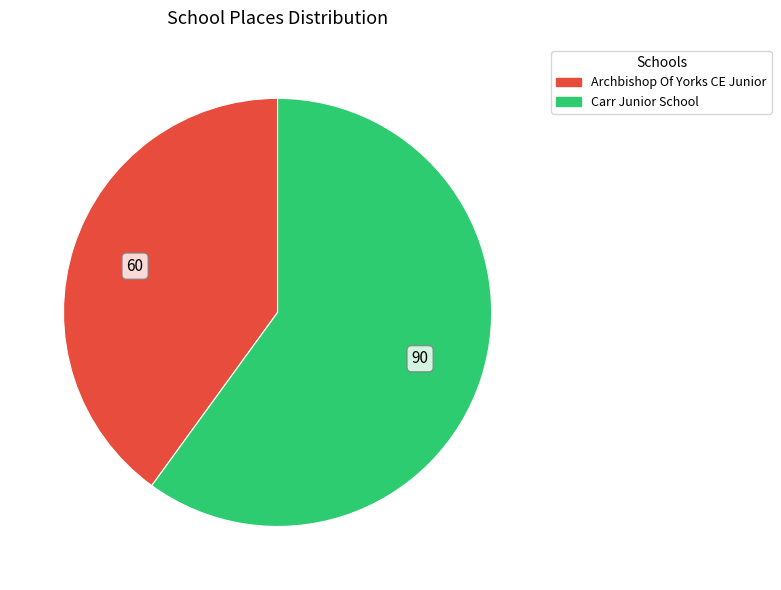

Count the number of slices in the pie.

2